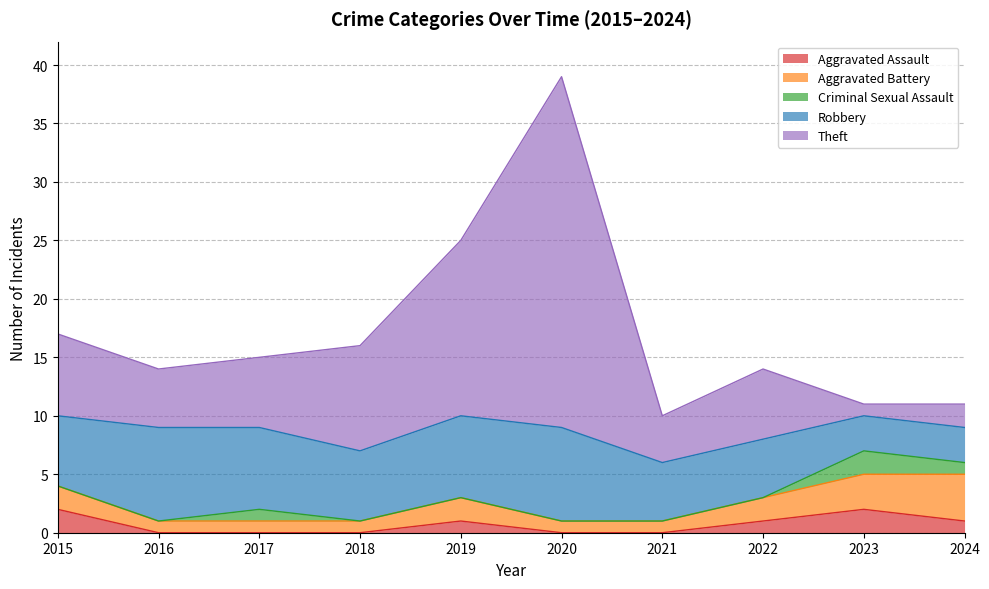

The Theft series shows 5 at 2016. True or false?

True